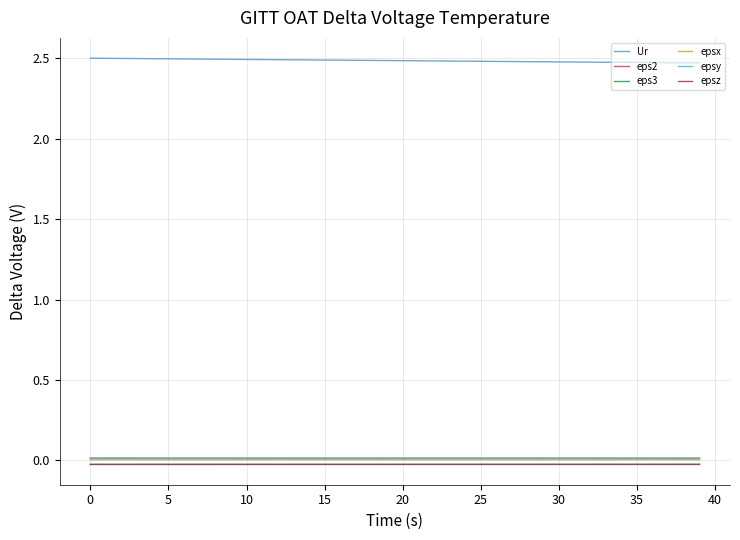

What is the label of the 37th point from the left?

36